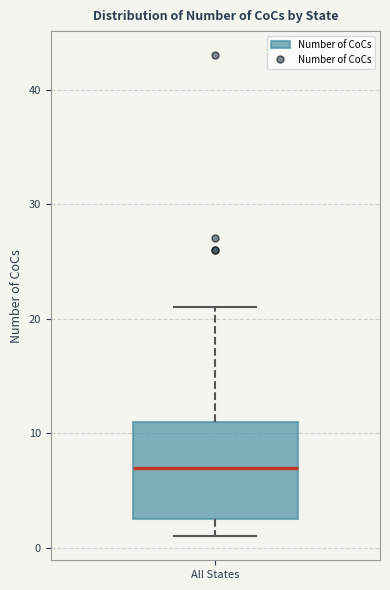

Transcribe this box plot: give where the median line is, the range the box spans, and where the two whiskers end, as read against the y-axis. The values are not printed on the chart, so give them approximately, as read against the axis.

median 7, box 3 to 11, whiskers 1 to 21